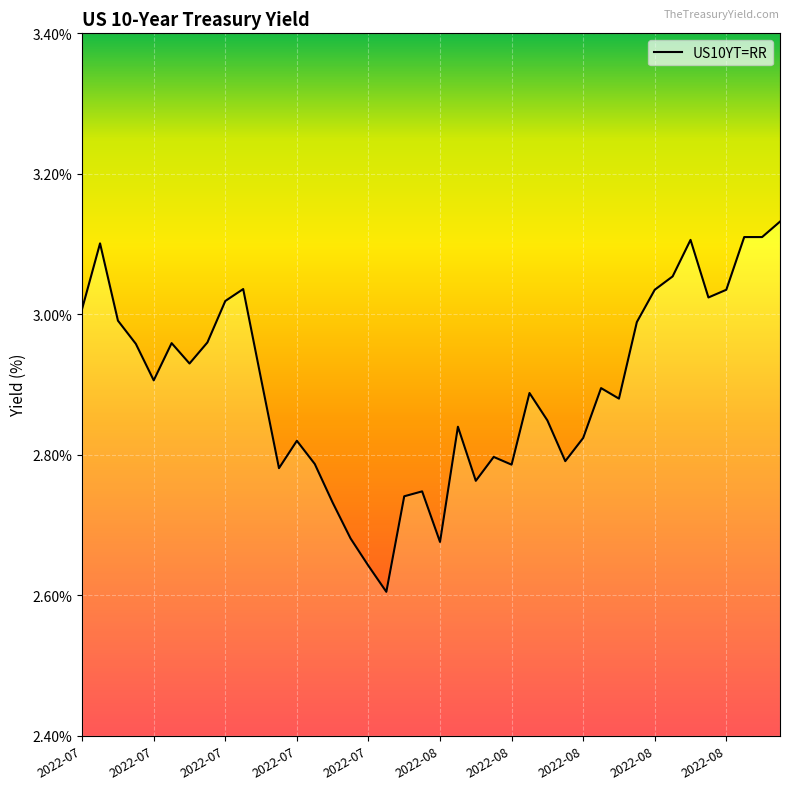

Read the value at 31.

3.0